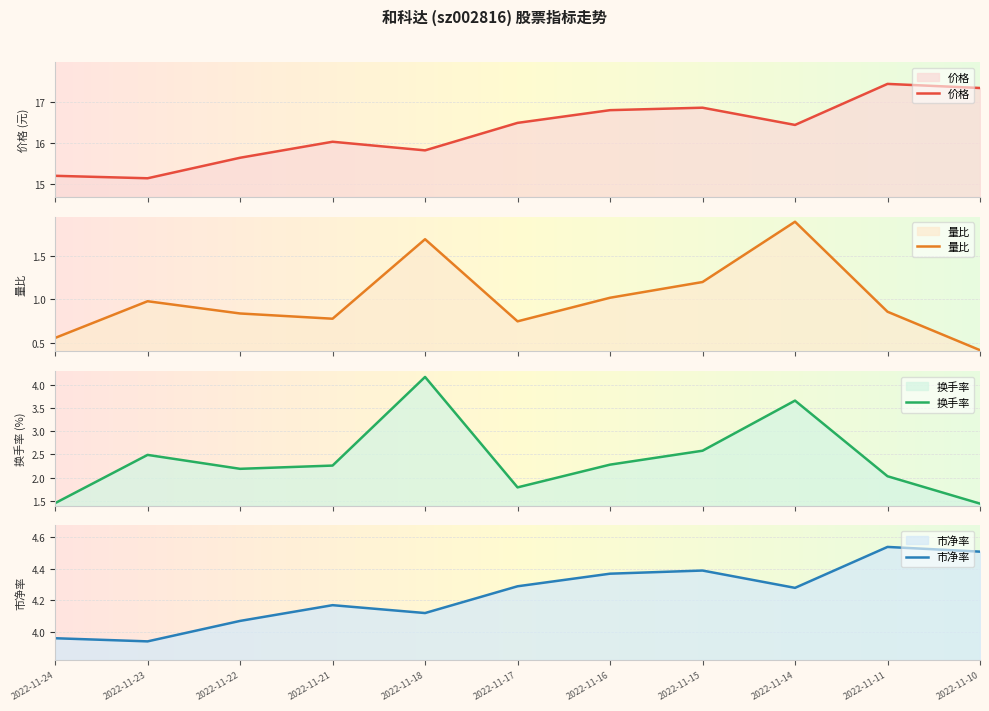

What is the average value of the 市净率 series?

4.2